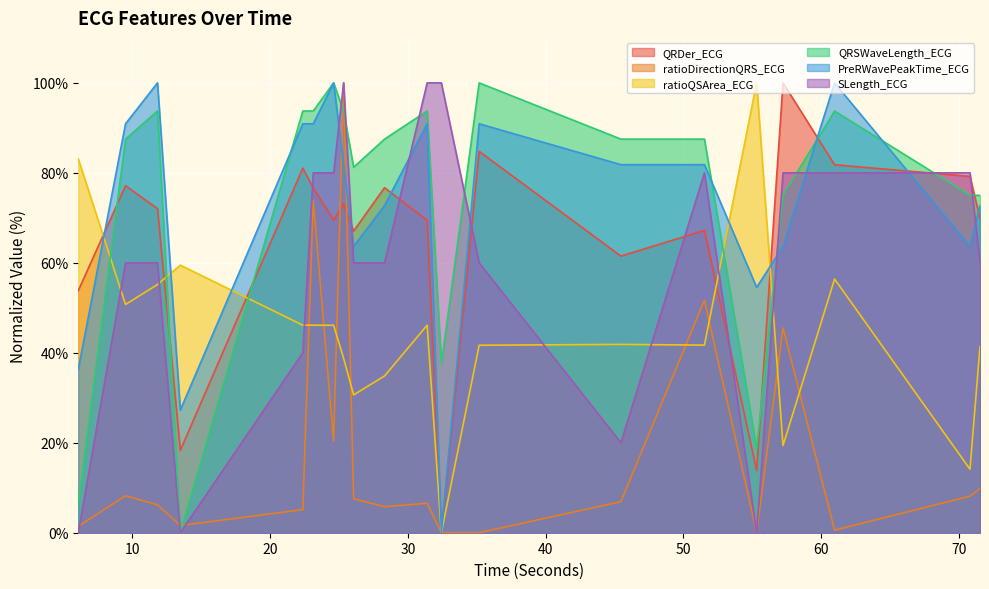

What is the difference between the maximum and minimum values in the QRDer_ECG series?

100.0